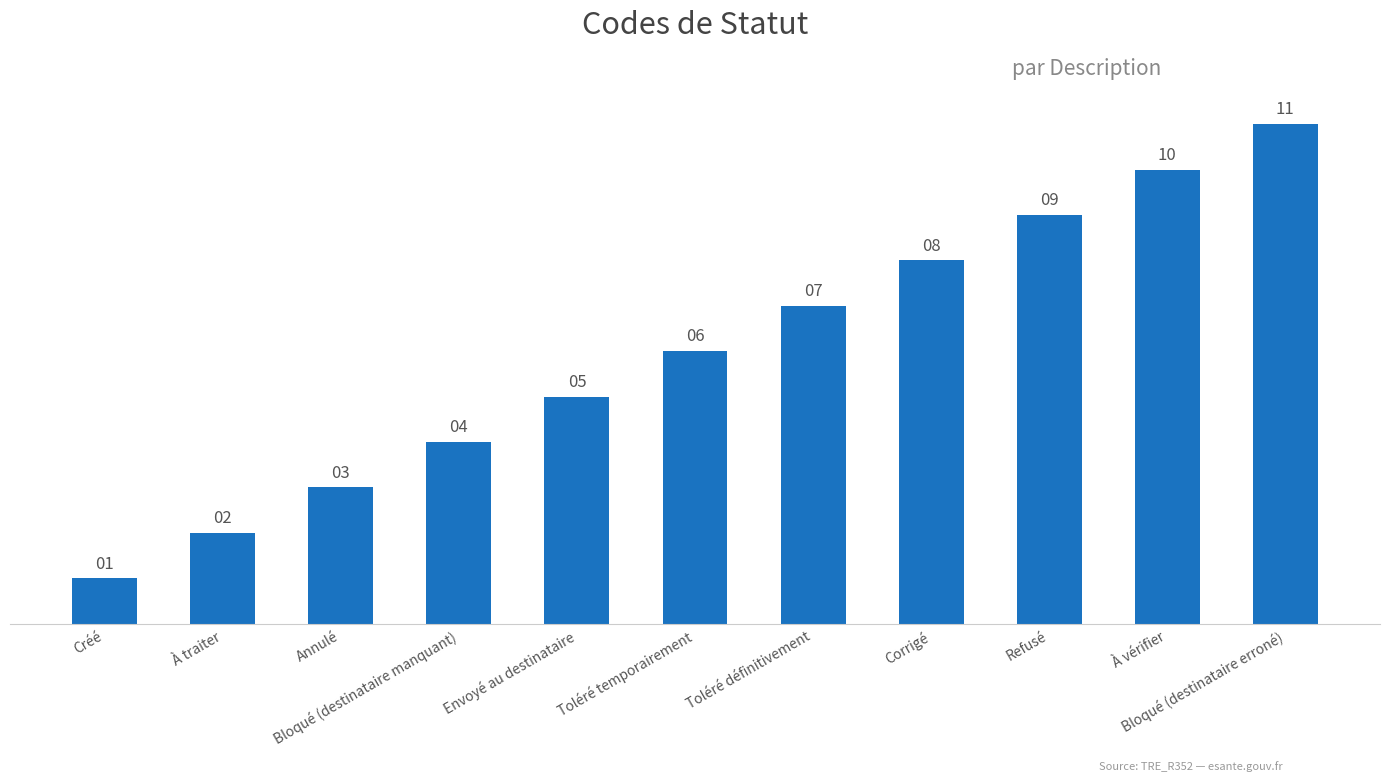

List the labels in order of value, largest first.

Bloqué (destinataire erroné), À vérifier, Refusé, Corrigé, Toléré définitivement, Toléré temporairement, Envoyé au destinataire, Bloqué (destinataire manquant), Annulé, À traiter, Créé